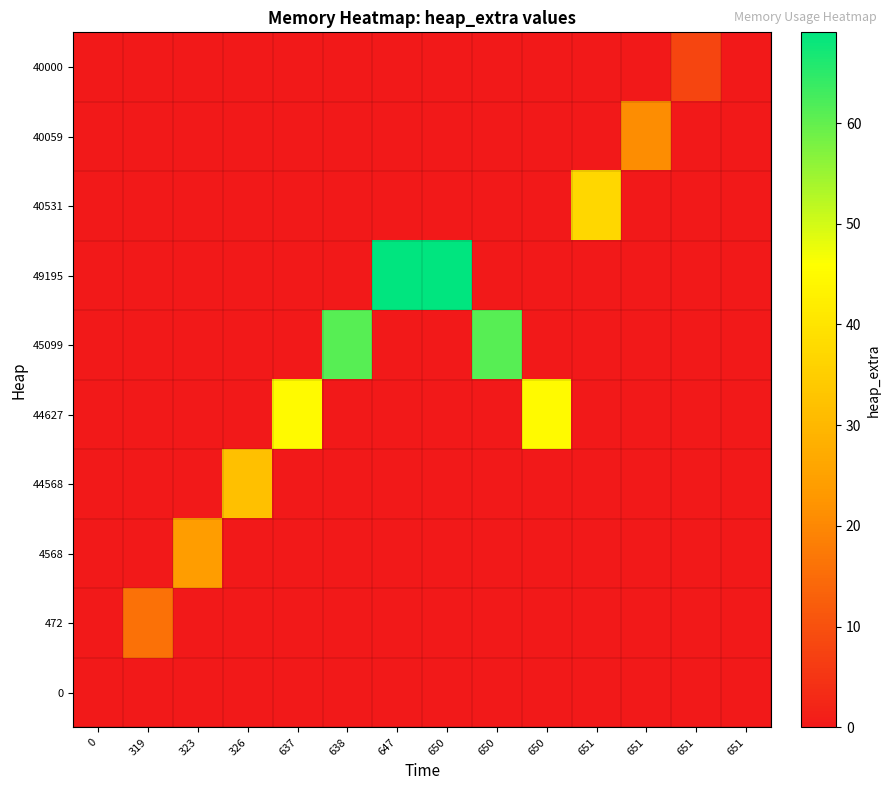

What is the total value across all series at 326?

32